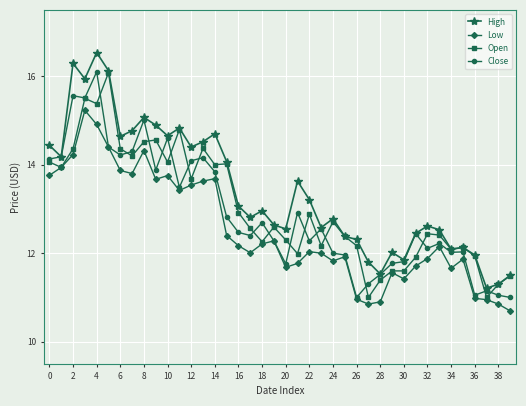

What is the minimum value shown in the chart?

10.7